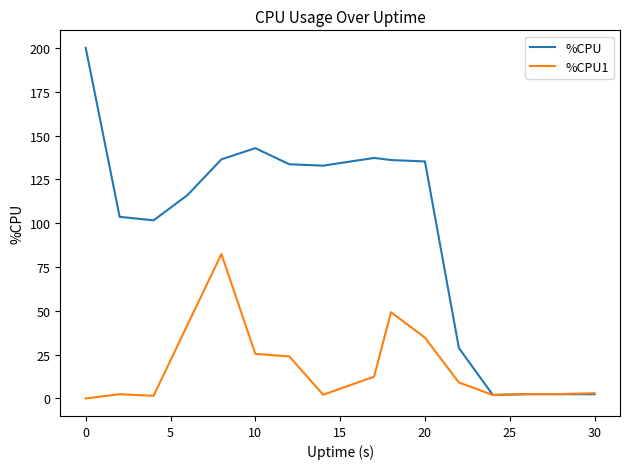

Which series has the largest total across all categories?

%CPU